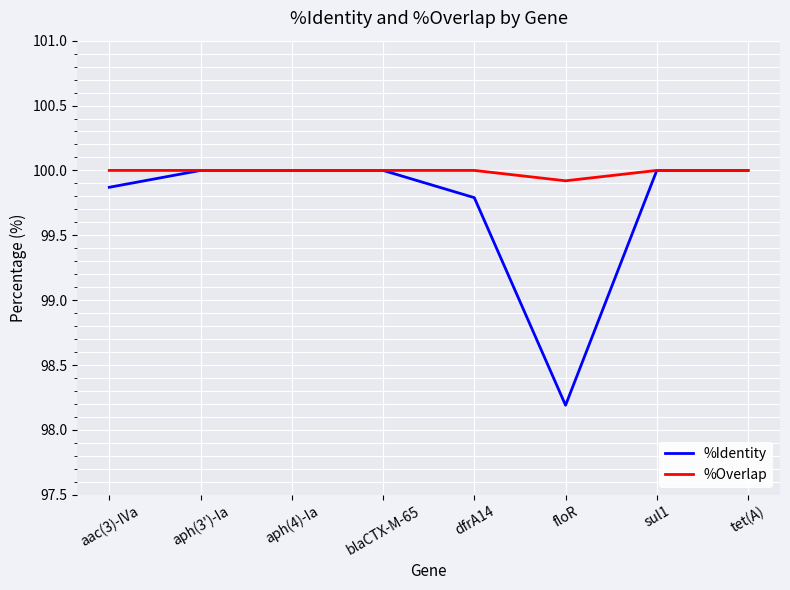

List the series in order of their overall mean, lowest first.

%Identity, %Overlap